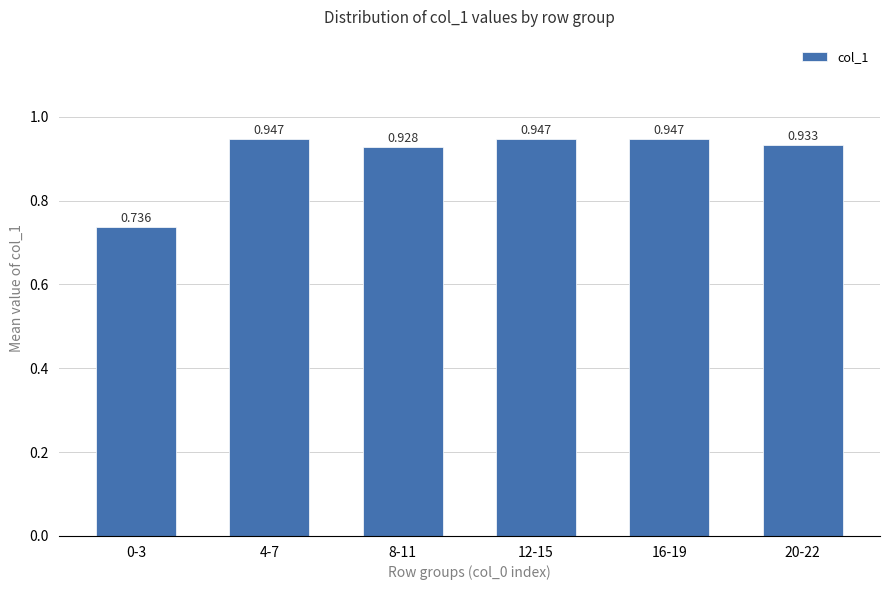

What is the label of the 2nd bar from the right?

16-19